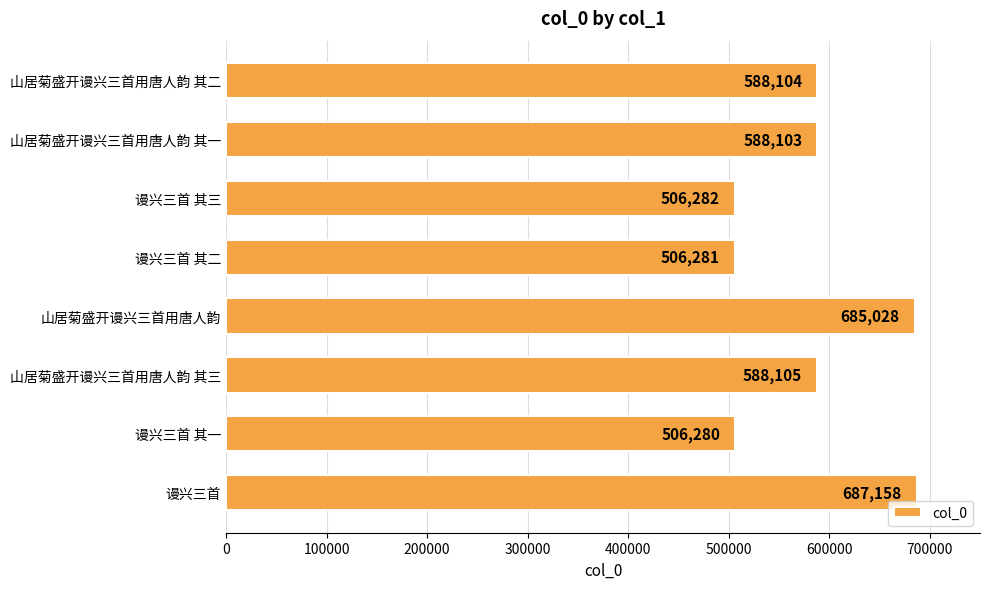

Reading top to bottom, list all the values displayed in this chart.

588104	588103	506282	506281	685028	588105	506280	687158